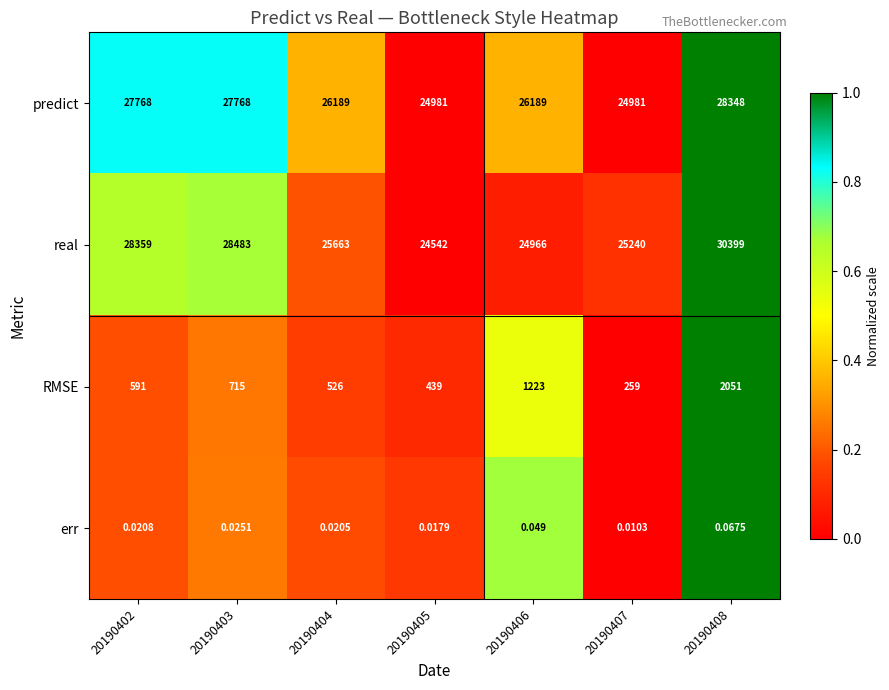

At 20190405, list the series in order from smallest to largest.

err, RMSE, real, predict